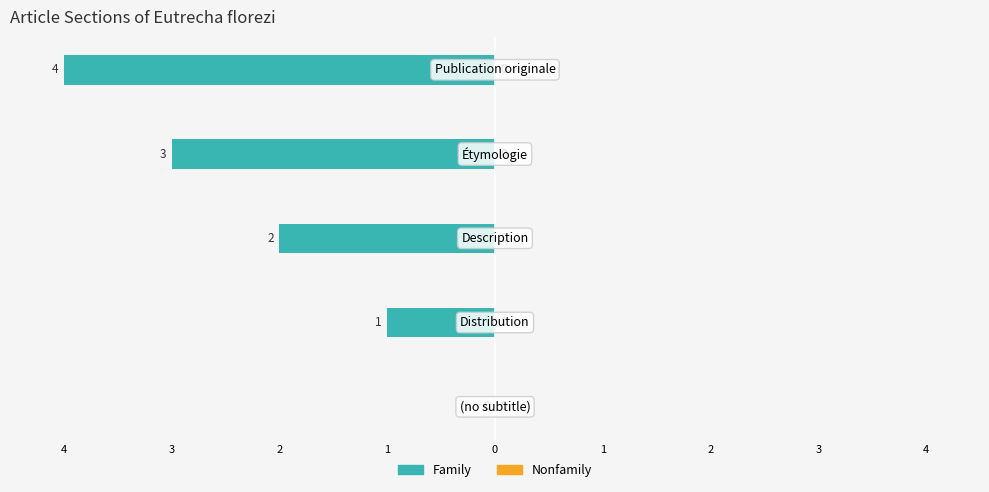

Are the bars horizontal?

Yes